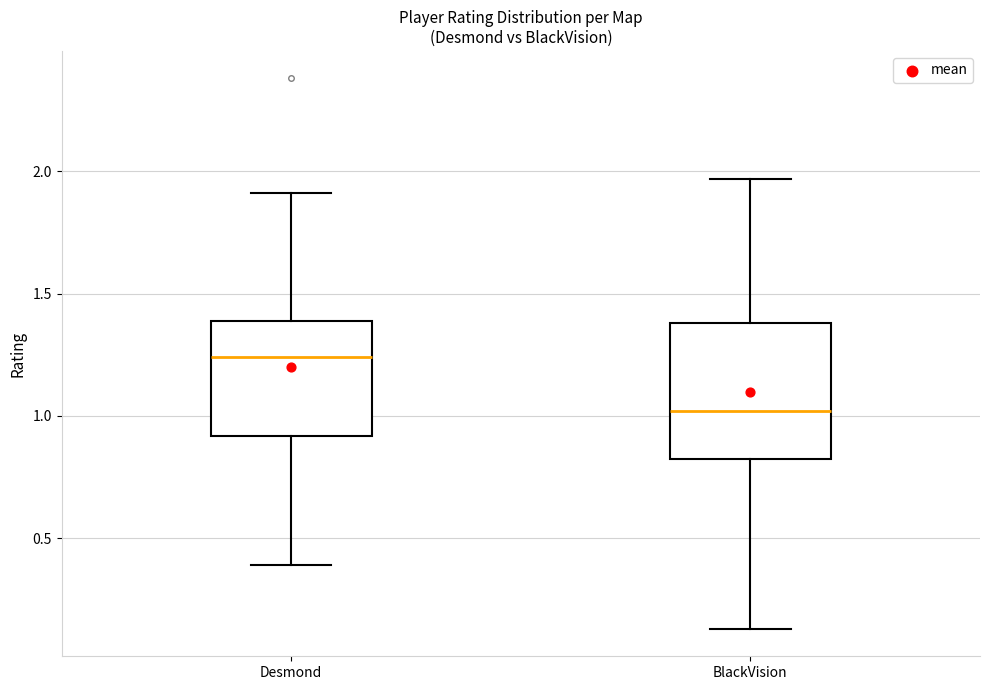

Where is the lower edge of the box for BlackVision on the y-axis? The values are not printed on the chart, so give them approximately, as read against the axis.

0.85